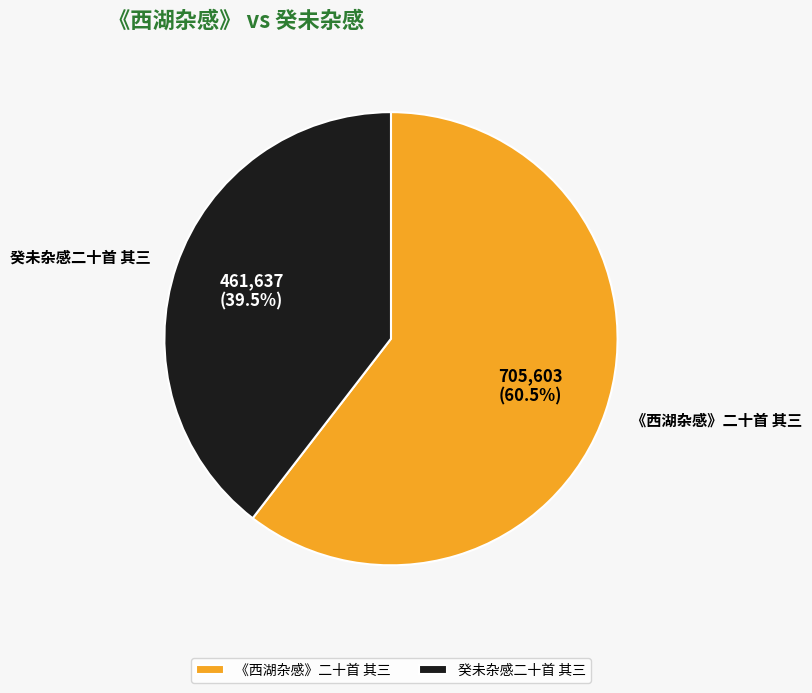

Does any single category account for the majority?

Yes